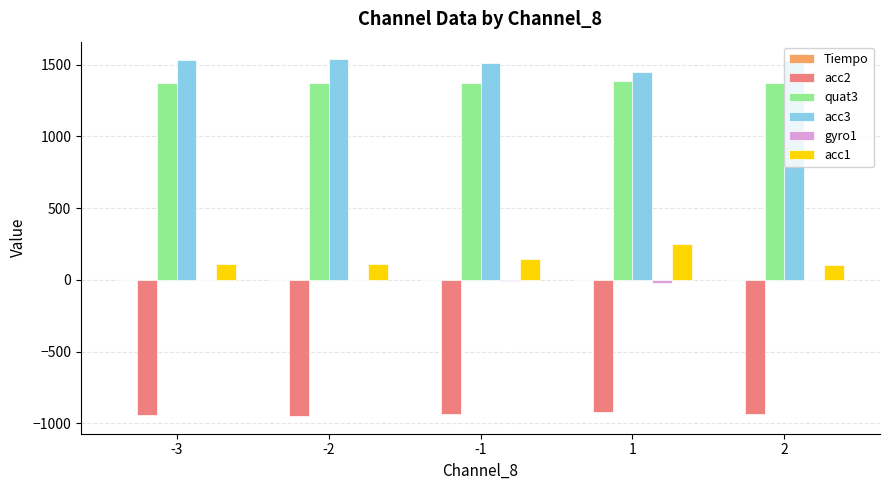

What is the sum of all quat3 values?

6877.0